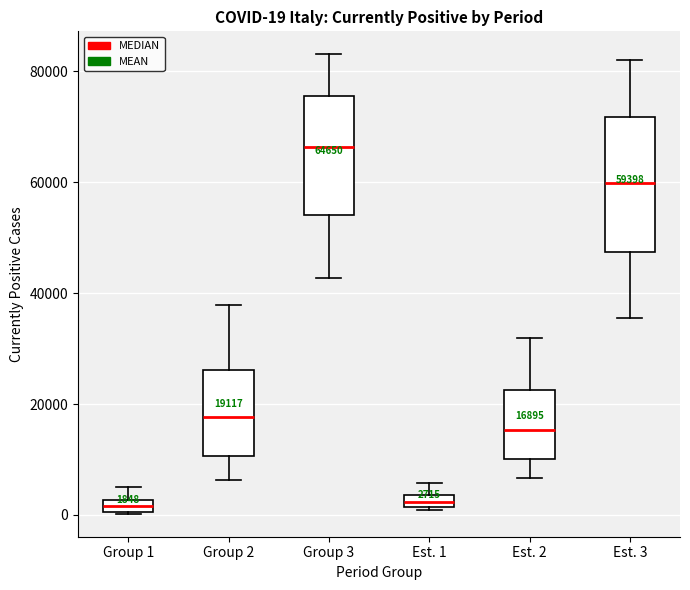

Which box has the highest median line?

Group 3